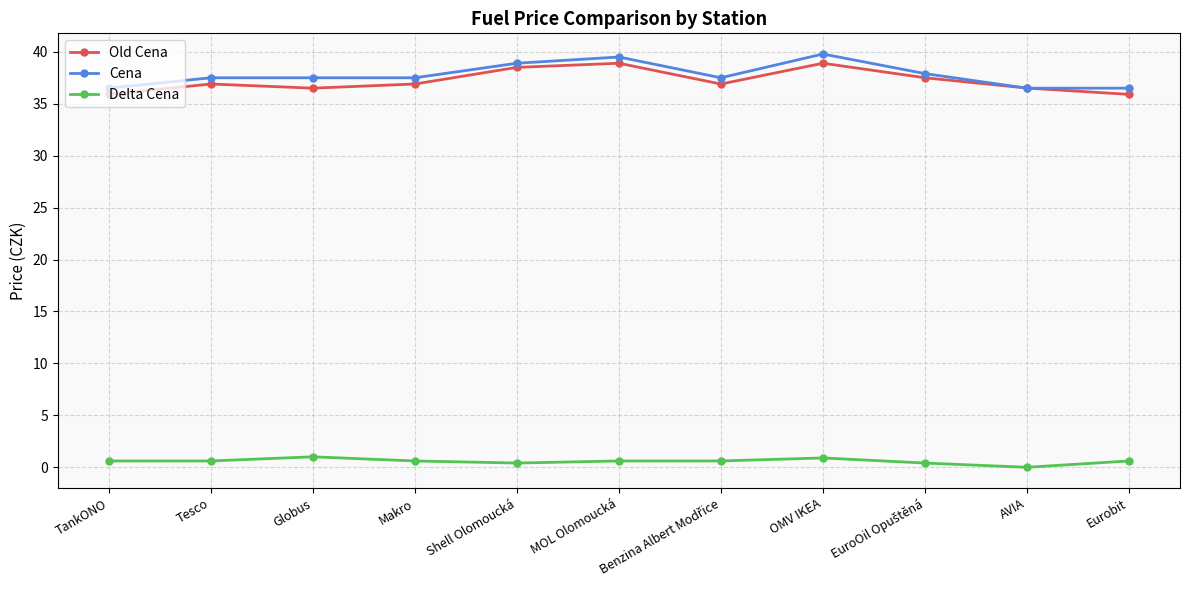

How many categories are shown in the chart?

11